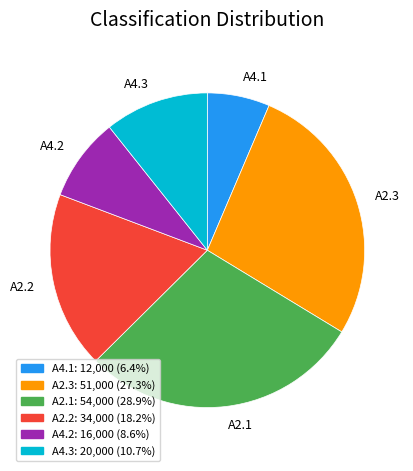

Which category has the biggest portion of the pie?

A2.1